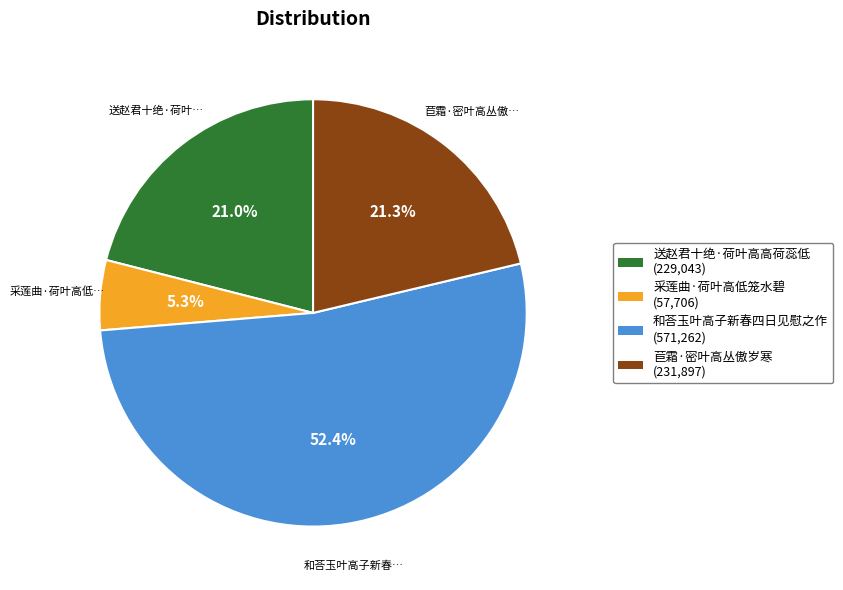

What is the total percentage of 和荅玉叶高子新春四日见慰之作 and 采莲曲·荷叶高低笼水碧?

57.7%